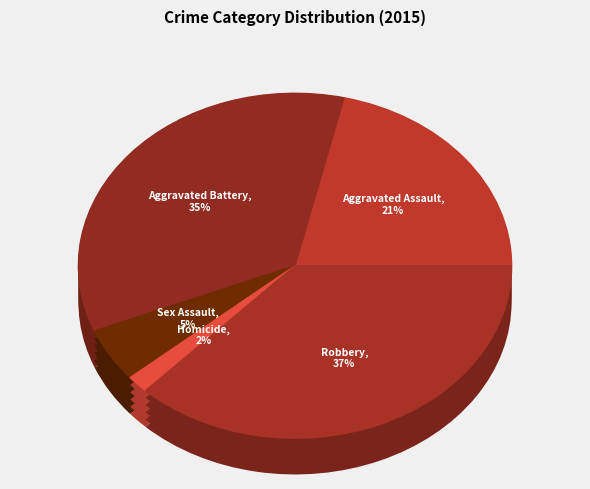

To the nearest percent, what is the average slice percentage?

20%